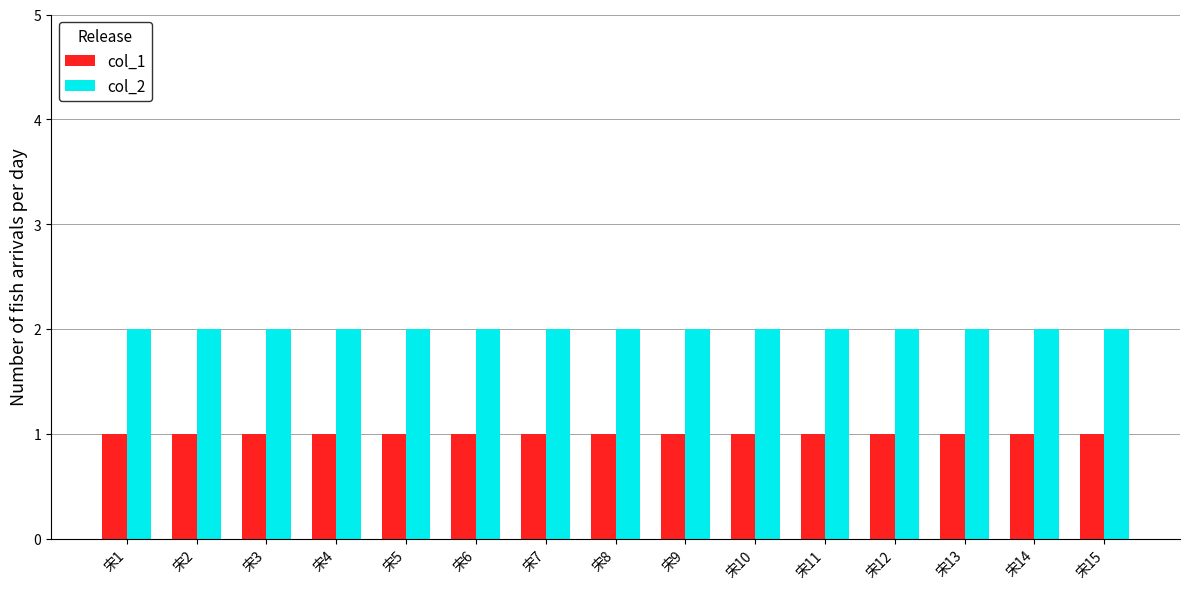

Rank the series by their average value, from highest to lowest.

col_2, col_1